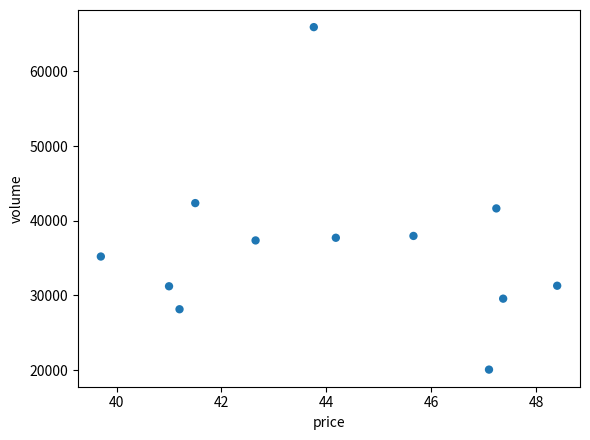

What Y value in the scatter plot is closest to 42994?

42360